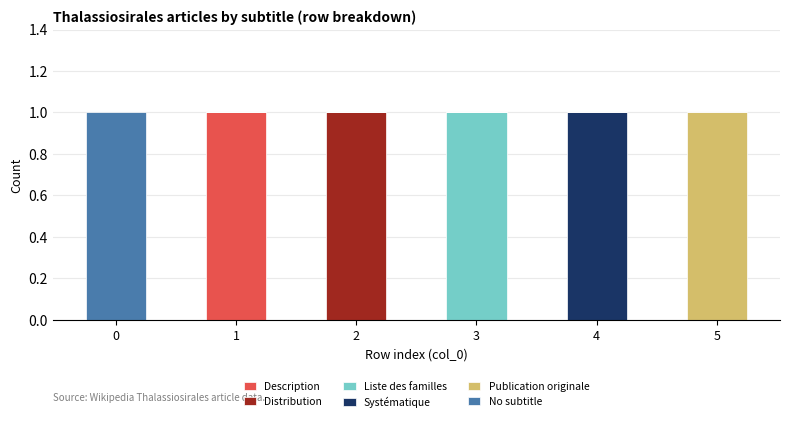

The Description series shows 0 at 4. True or false?

True